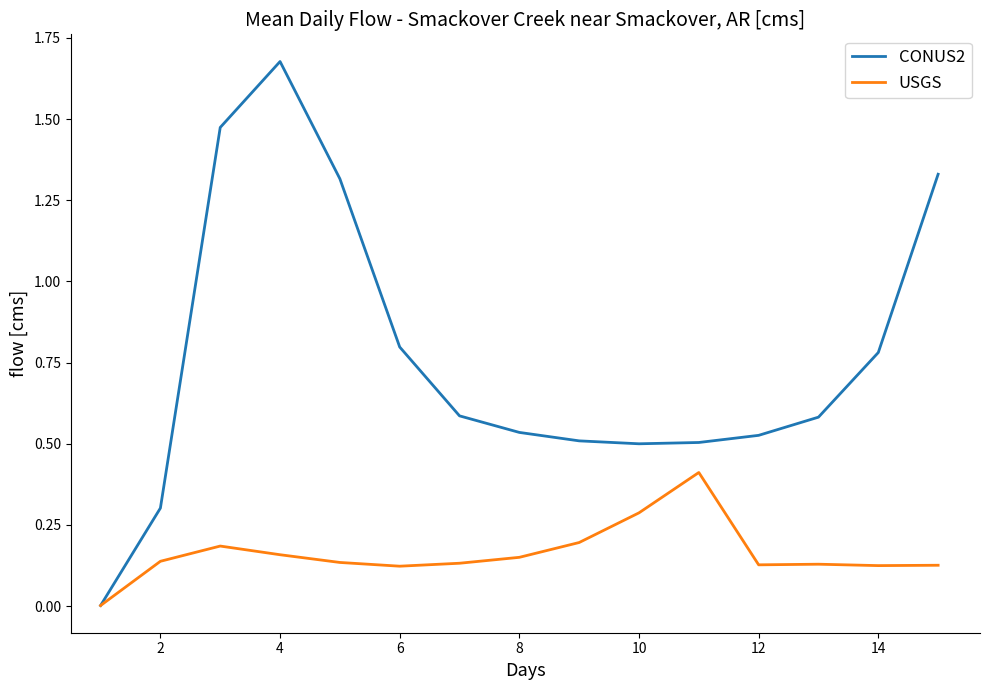

Which series has the widest spread of values?

CONUS2